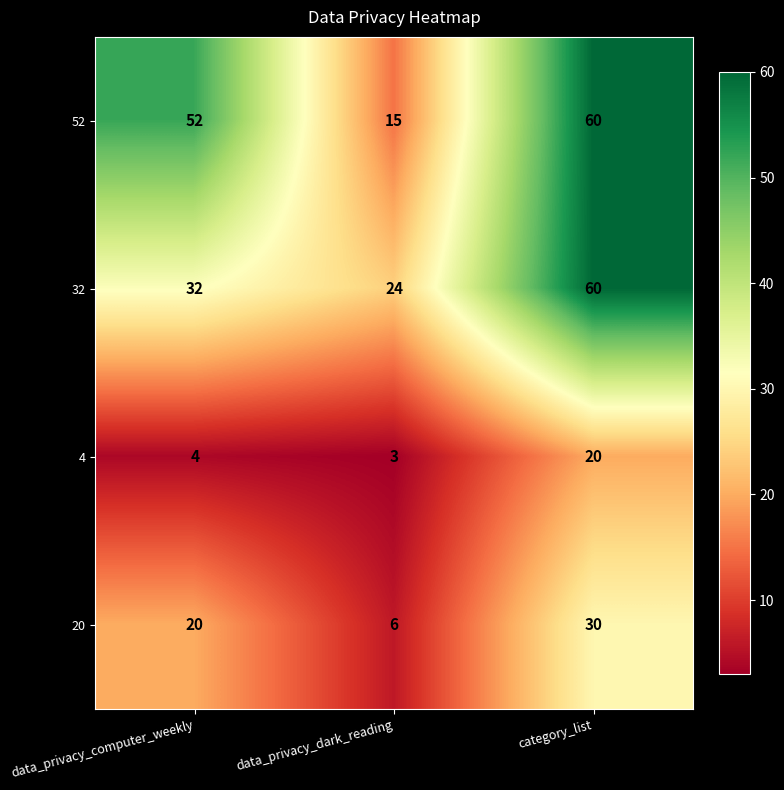

Between data_privacy_computer_weekly and category_list, which series saw the biggest shift?

32